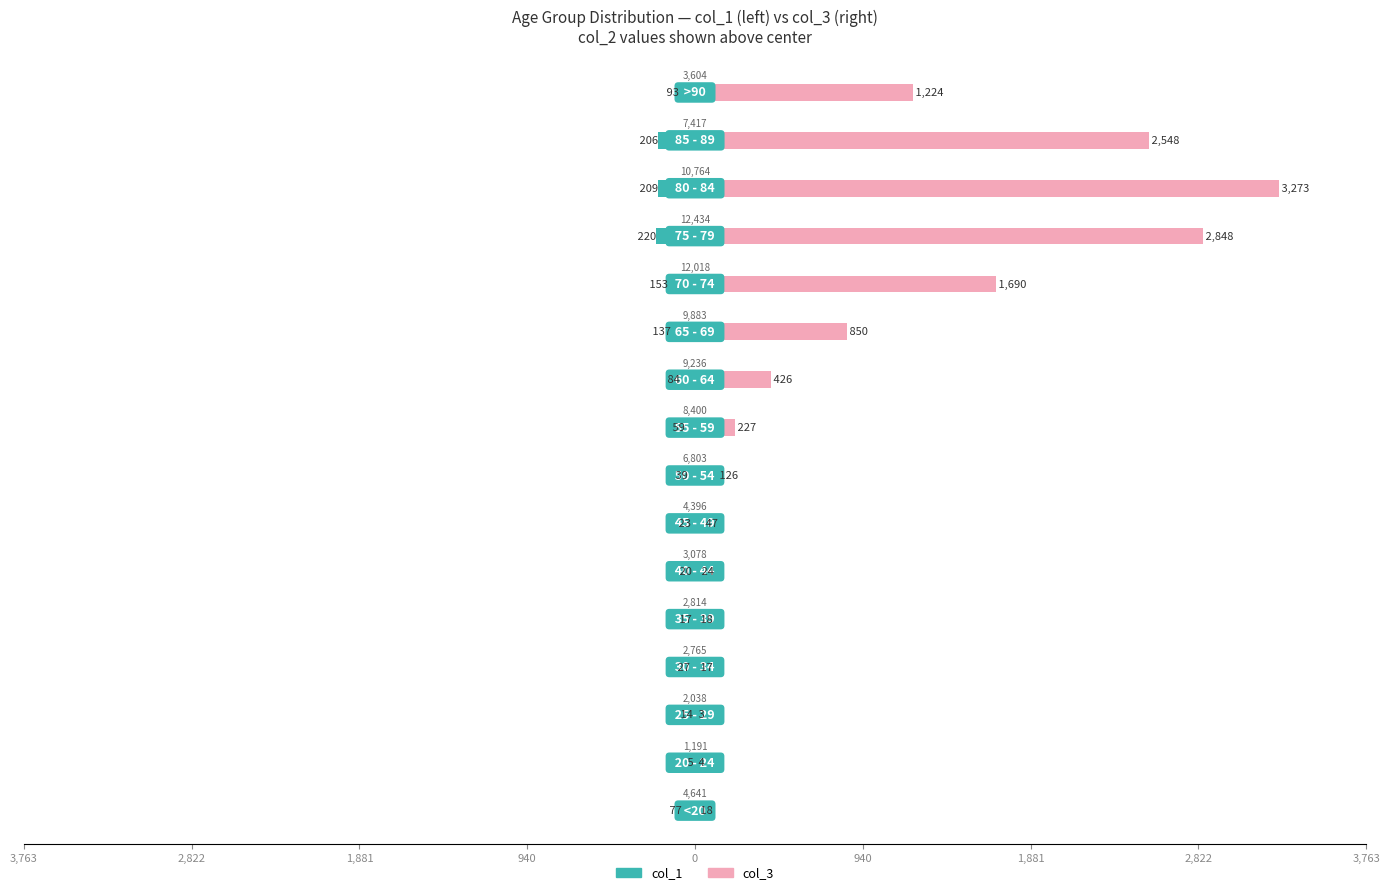

How many data points does each series have?

16